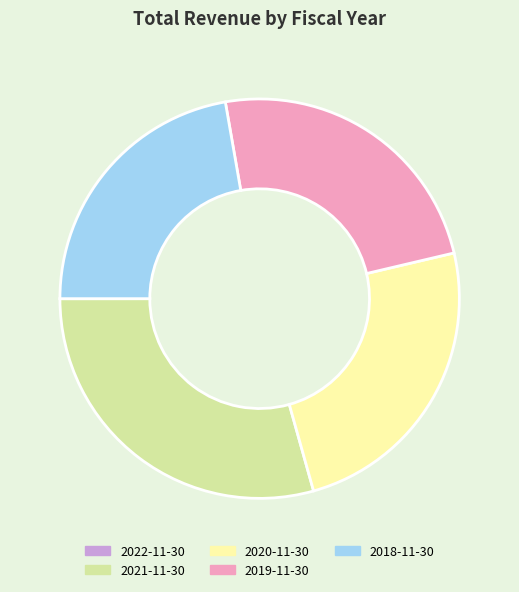

Is it true that 2020-11-30 is 24% of the pie?

True